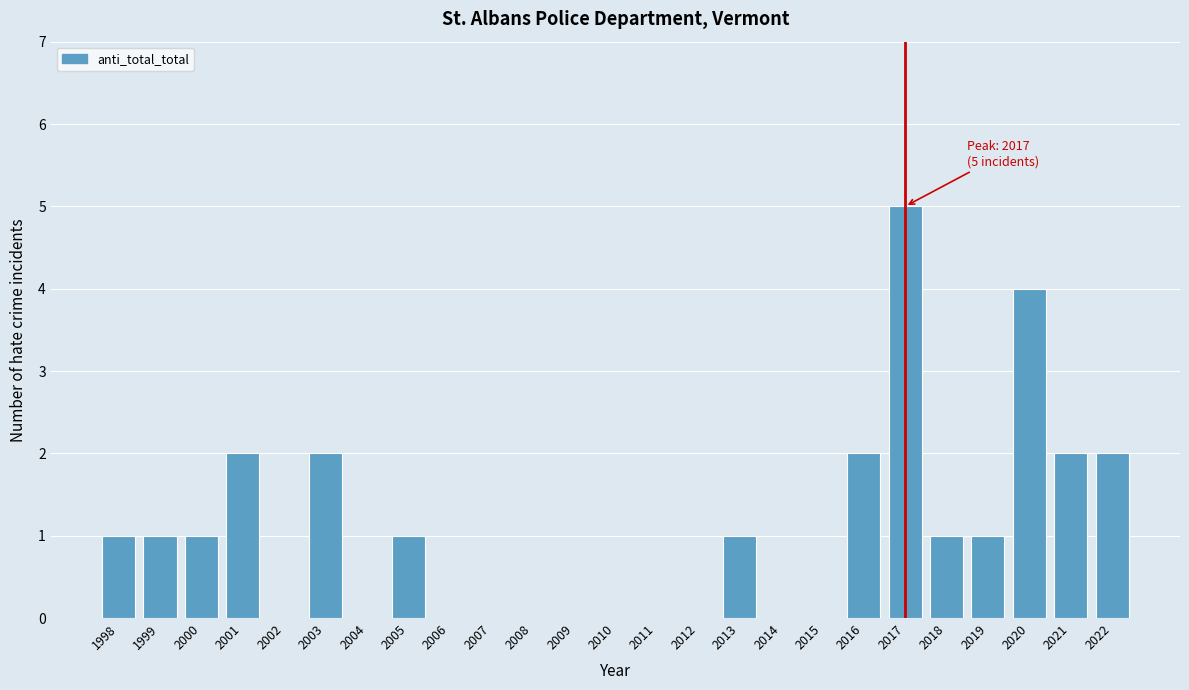

Reading left to right, what are all the values shown in this chart?

1998=1	1999=1	2000=1	2001=2	2002=0	2003=2	2004=0	2005=1	2006=0	2007=0	2008=0	2009=0	2010=0	2011=0	2012=0	2013=1	2014=0	2015=0	2016=2	2017=5	2018=1	2019=1	2020=4	2021=2	2022=2